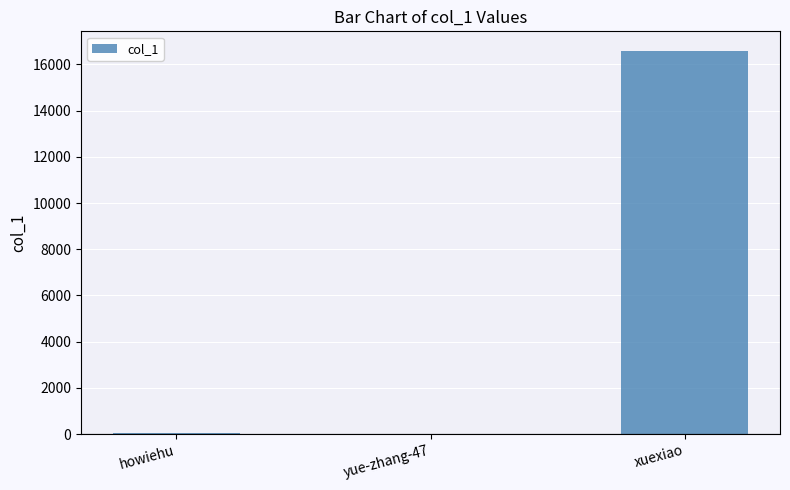

At which label is the value closest to 8313?

howiehu